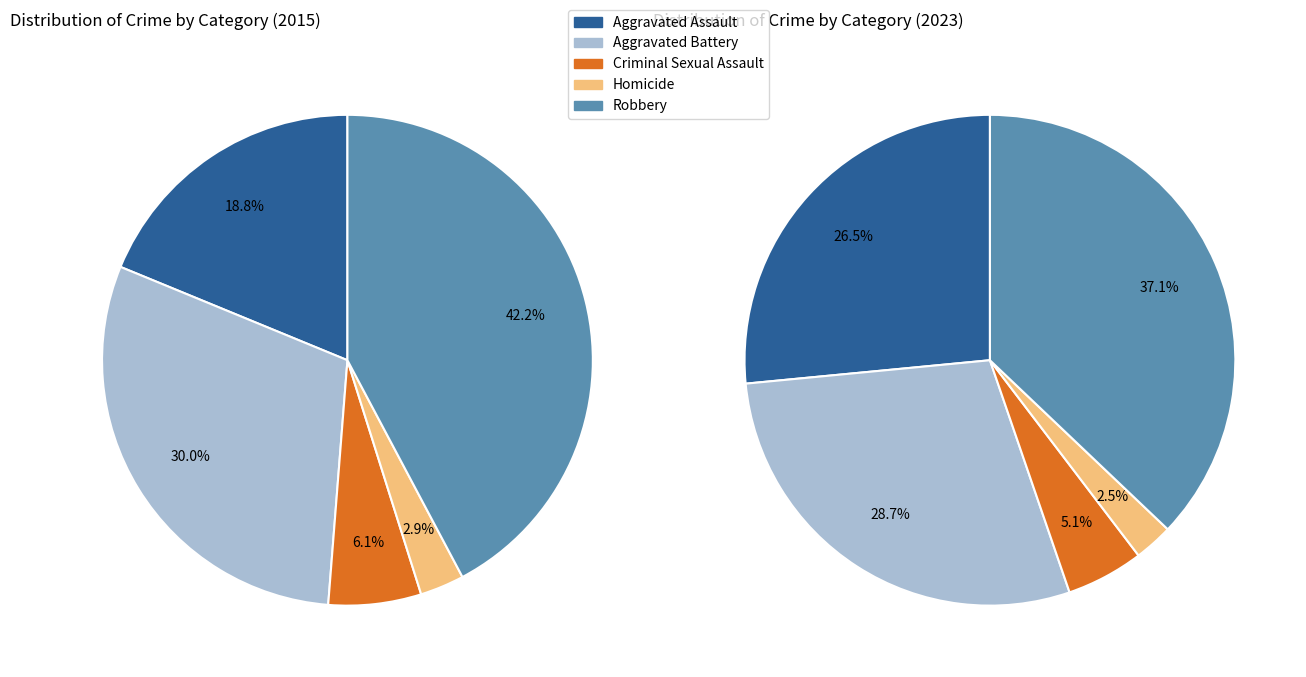

Count the number of slices in the pie.

5